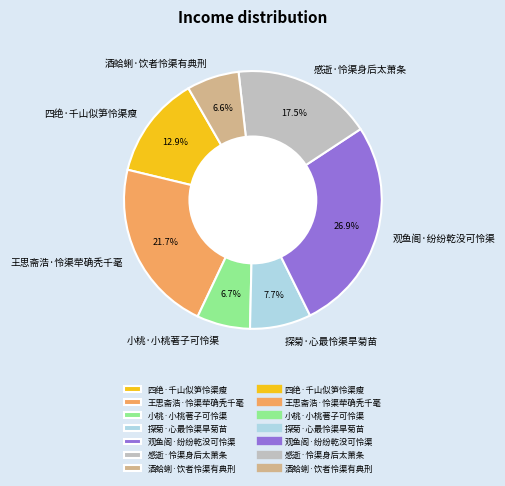

To the nearest percent, what is the combined percentage of 探菊·心最怜渠旱菊苗 and 小桃·小桃著子可怜渠?

14%